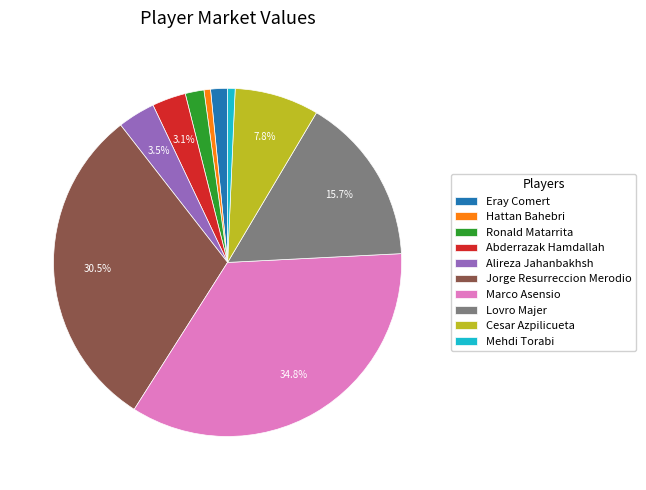

Is it true that Marco Asensio is 26% of the pie?

False